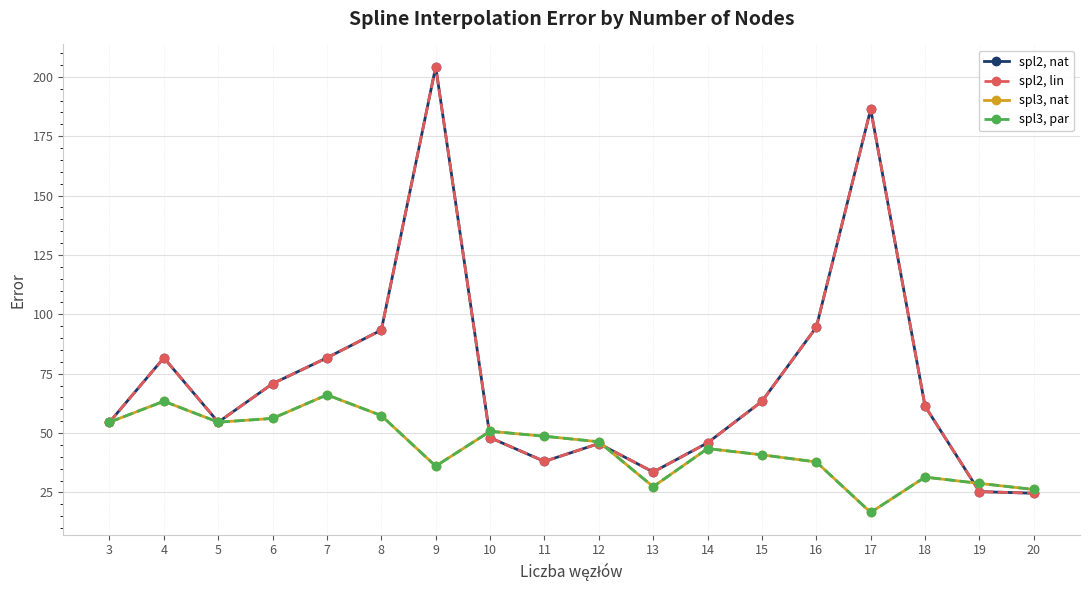

Does the chart have visible grid lines?

Yes